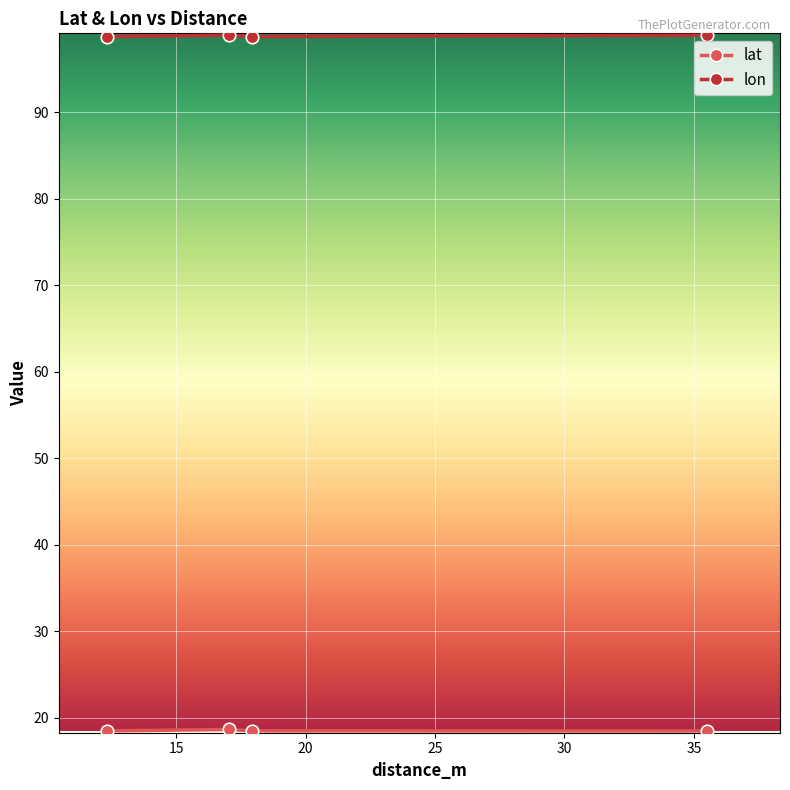

What is the greatest value displayed?

98.9